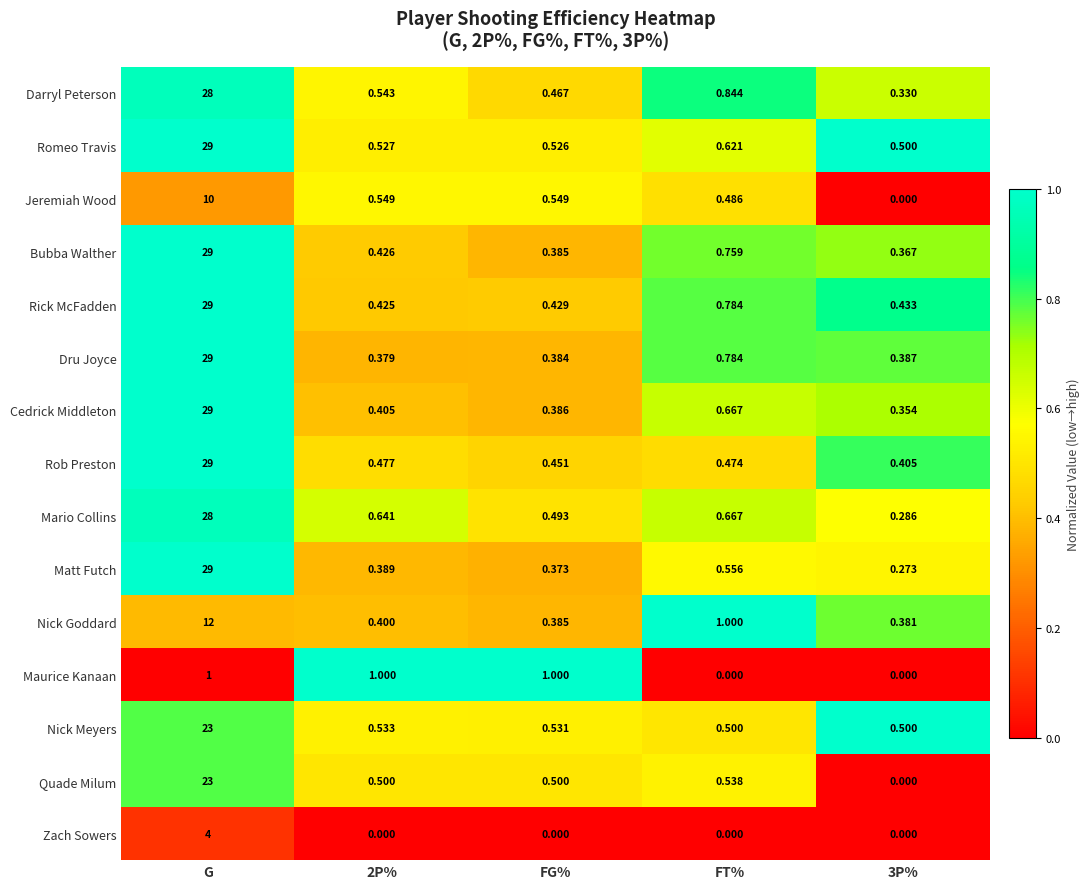

Which series has the widest spread of values?

Matt Futch